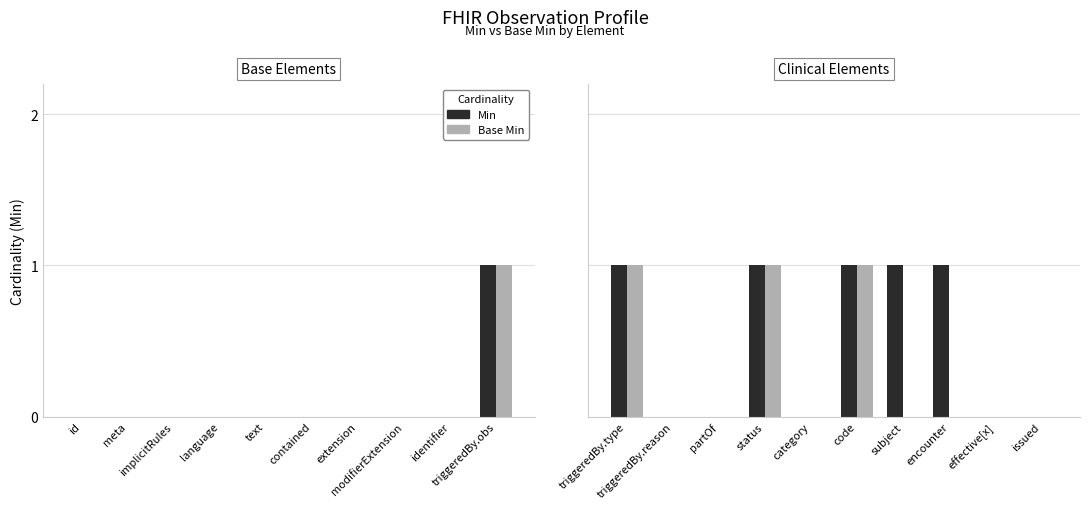

Which series has the largest total across all categories?

Min